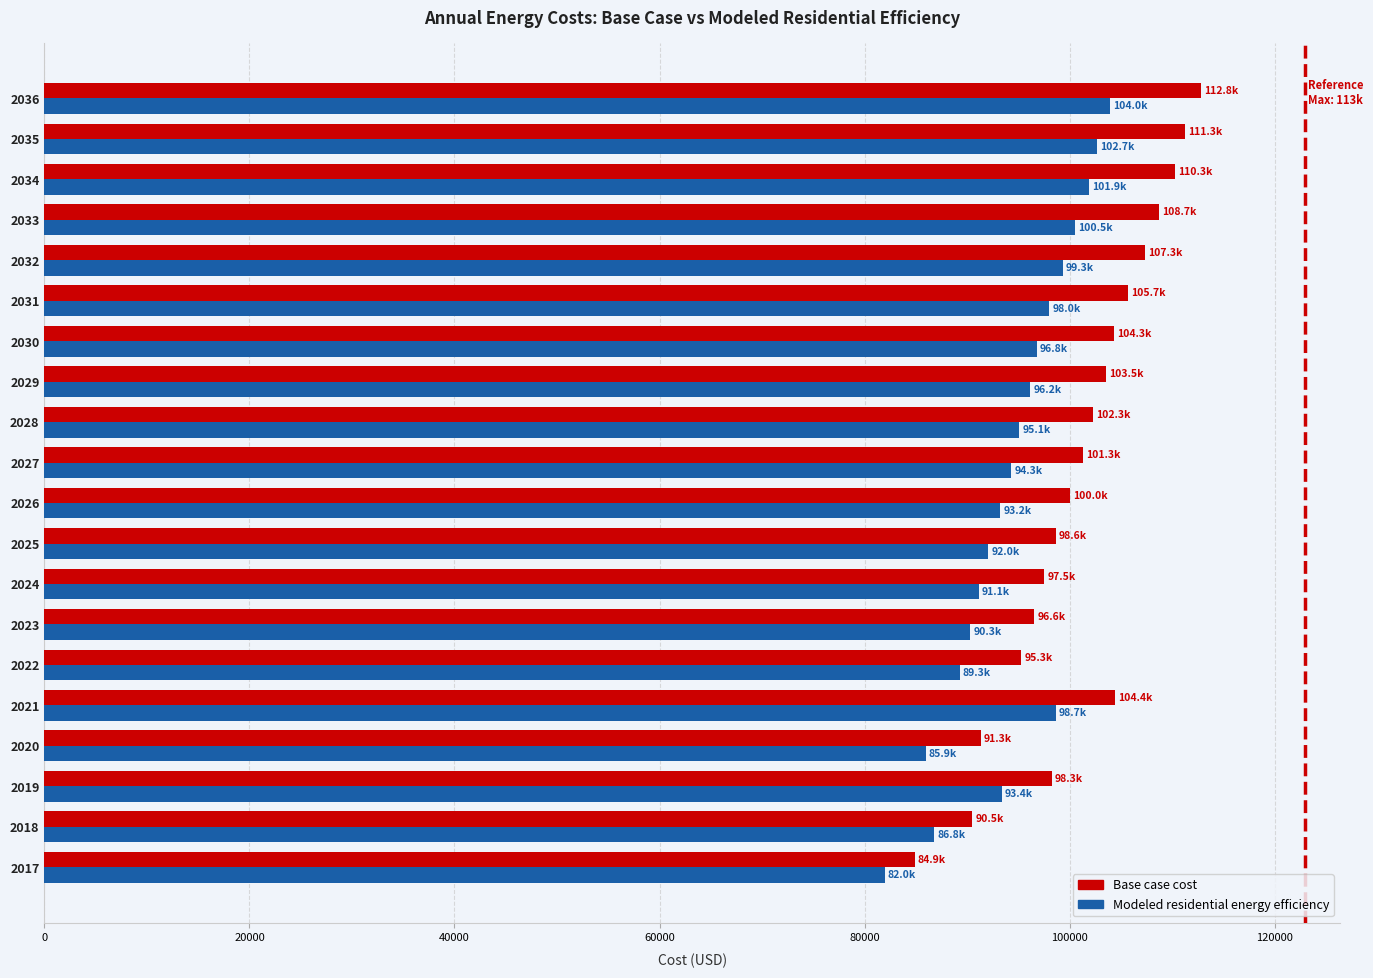

At which category is the sum across all series the highest?

2036